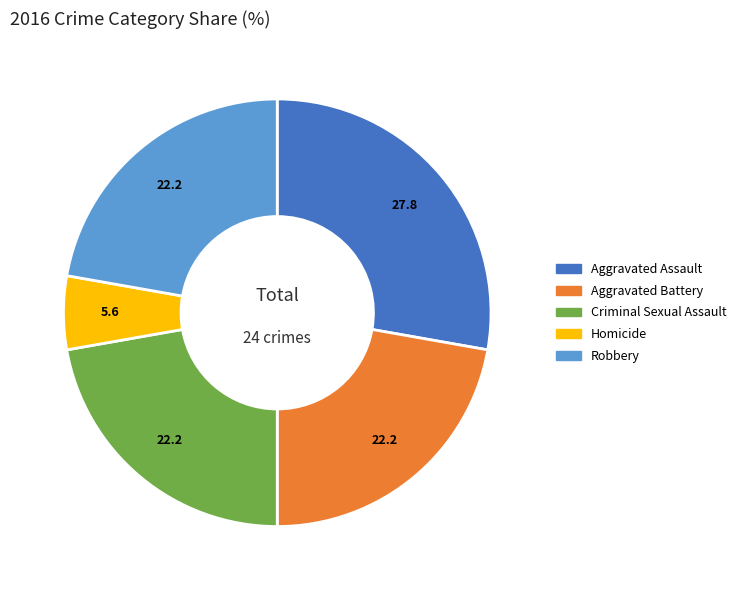

Do Criminal Sexual Assault and Robbery together represent more than half of the pie?

No